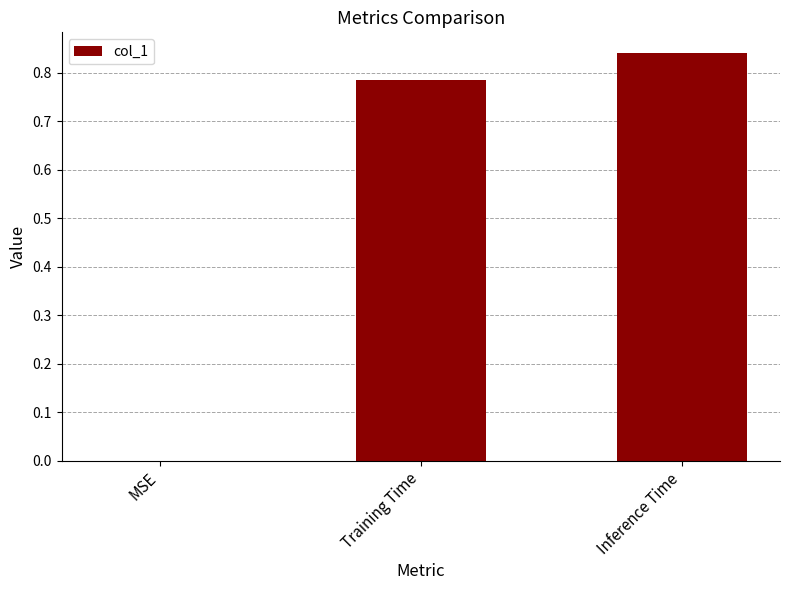

The chart shows a value of 0.0 at MSE. True or false?

True